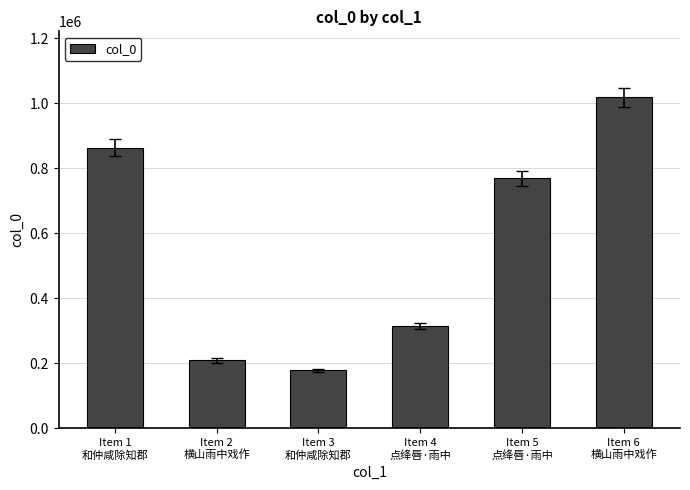

True or false: the data shows 1526465 at Item 6
横山雨中戏作.

False